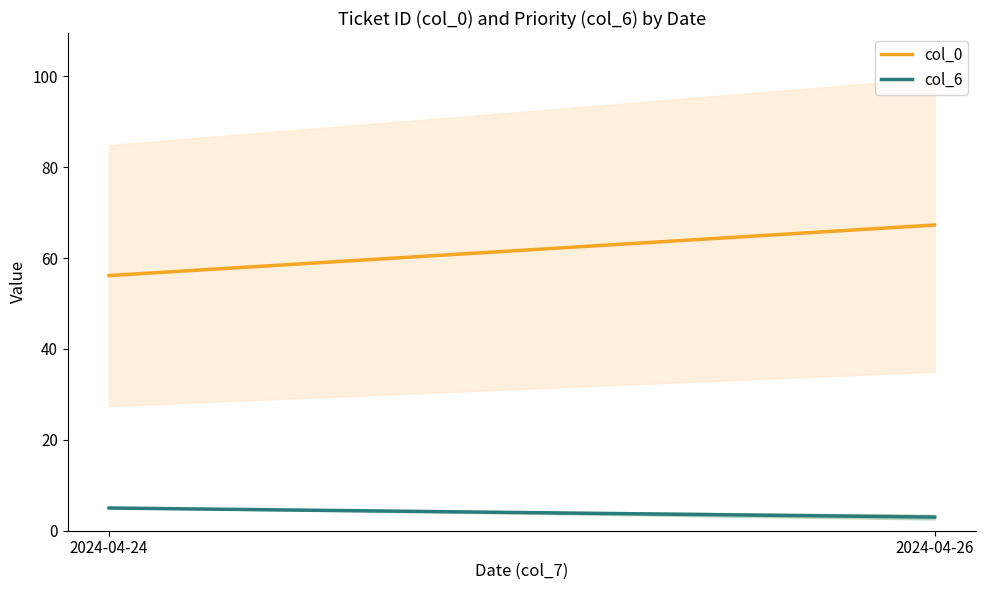

At how many categories does at least one series exceed 62?

1